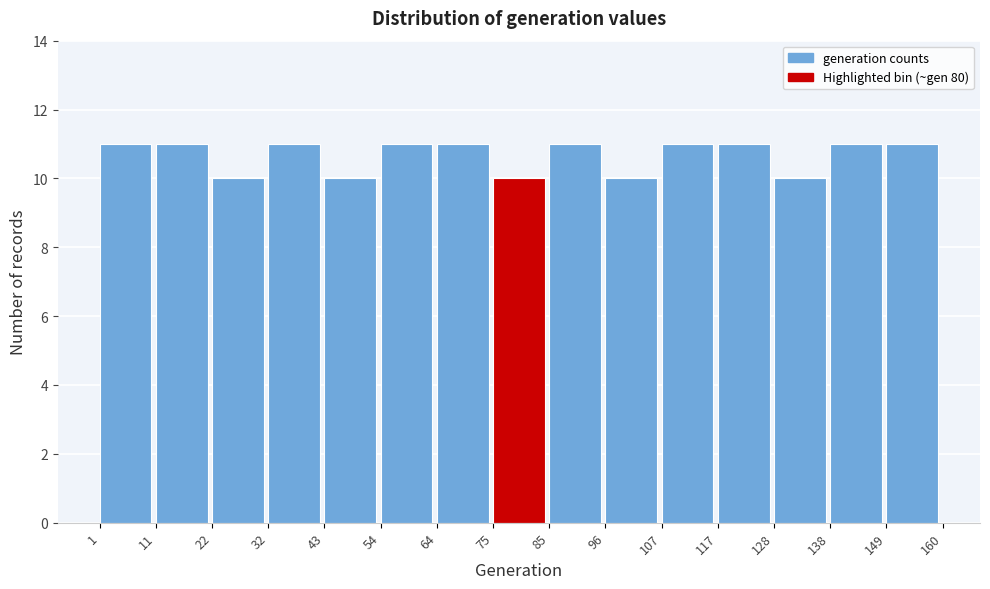

Reading left to right, list every bar in this chart as the range it spans on the x-axis followed by its height. The values are not printed on the chart, so give them approximately, as read against the axis.

1 to 11: 11
11 to 22: 11
22 to 32: 10
32 to 43: 11
43 to 54: 10
54 to 64: 11
64 to 75: 11
75 to 85: 10
85 to 96: 11
96 to 107: 10
107 to 117: 11
117 to 128: 11
128 to 138: 10
138 to 149: 11
149 to 160: 11